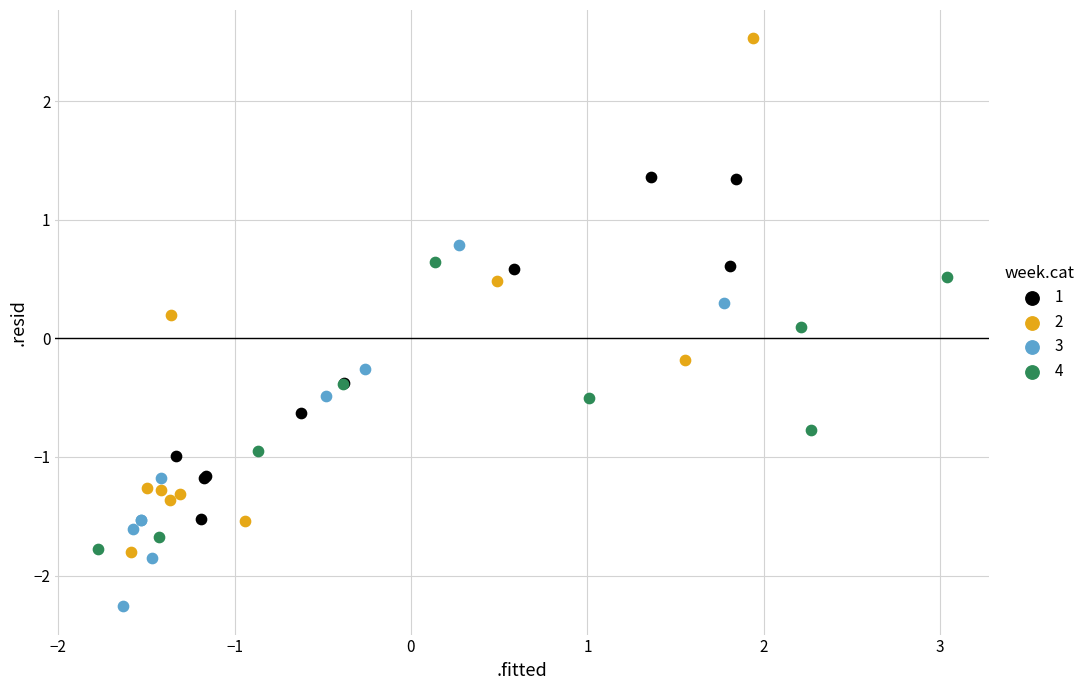

Which series reaches the minimum Y coordinate?

3